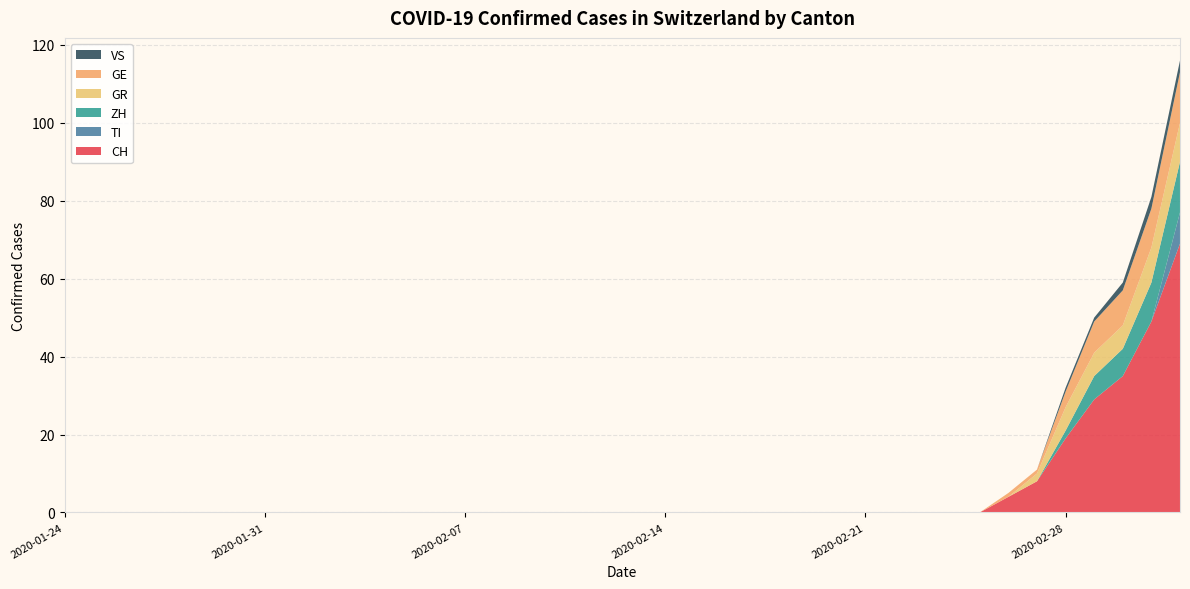

Reading right to left, transcribe all the data shown in this chart.

CH: 2020-03-03=69	2020-03-02=49	2020-03-01=35	2020-02-29=29	2020-02-28=19	2020-02-27=8	2020-02-26=4	2020-02-25=0	2020-02-24=0	2020-02-23=0	2020-02-22=0	2020-02-21=0	2020-02-20=0	2020-02-19=0	2020-02-18=0	2020-02-17=0	2020-02-16=0	2020-02-15=0	2020-02-14=0	2020-02-13=0	2020-02-12=0	2020-02-11=0	2020-02-10=0	2020-02-09=0	2020-02-08=0	2020-02-07=0	2020-02-06=0	2020-02-05=0	2020-02-04=0	2020-02-03=0	2020-02-02=0	2020-02-01=0	2020-01-31=0	2020-01-30=0	2020-01-29=0	2020-01-28=0	2020-01-27=0	2020-01-26=0	2020-01-25=0	2020-01-24=0
TI: 2020-03-03=8	2020-03-02=0	2020-03-01=0	2020-02-29=0	2020-02-28=0	2020-02-27=0	2020-02-26=0	2020-02-25=0	2020-02-24=0	2020-02-23=0	2020-02-22=0	2020-02-21=0	2020-02-20=0	2020-02-19=0	2020-02-18=0	2020-02-17=0	2020-02-16=0	2020-02-15=0	2020-02-14=0	2020-02-13=0	2020-02-12=0	2020-02-11=0	2020-02-10=0	2020-02-09=0	2020-02-08=0	2020-02-07=0	2020-02-06=0	2020-02-05=0	2020-02-04=0	2020-02-03=0	2020-02-02=0	2020-02-01=0	2020-01-31=0	2020-01-30=0	2020-01-29=0	2020-01-28=0	2020-01-27=0	2020-01-26=0	2020-01-25=0	2020-01-24=0
ZH: 2020-03-03=13	2020-03-02=10	2020-03-01=7	2020-02-29=6	2020-02-28=2	2020-02-27=0	2020-02-26=0	2020-02-25=0	2020-02-24=0	2020-02-23=0	2020-02-22=0	2020-02-21=0	2020-02-20=0	2020-02-19=0	2020-02-18=0	2020-02-17=0	2020-02-16=0	2020-02-15=0	2020-02-14=0	2020-02-13=0	2020-02-12=0	2020-02-11=0	2020-02-10=0	2020-02-09=0	2020-02-08=0	2020-02-07=0	2020-02-06=0	2020-02-05=0	2020-02-04=0	2020-02-03=0	2020-02-02=0	2020-02-01=0	2020-01-31=0	2020-01-30=0	2020-01-29=0	2020-01-28=0	2020-01-27=0	2020-01-26=0	2020-01-25=0	2020-01-24=0
GR: 2020-03-03=10	2020-03-02=9	2020-03-01=6	2020-02-29=6	2020-02-28=6	2020-02-27=2	2020-02-26=0	2020-02-25=0	2020-02-24=0	2020-02-23=0	2020-02-22=0	2020-02-21=0	2020-02-20=0	2020-02-19=0	2020-02-18=0	2020-02-17=0	2020-02-16=0	2020-02-15=0	2020-02-14=0	2020-02-13=0	2020-02-12=0	2020-02-11=0	2020-02-10=0	2020-02-09=0	2020-02-08=0	2020-02-07=0	2020-02-06=0	2020-02-05=0	2020-02-04=0	2020-02-03=0	2020-02-02=0	2020-02-01=0	2020-01-31=0	2020-01-30=0	2020-01-29=0	2020-01-28=0	2020-01-27=0	2020-01-26=0	2020-01-25=0	2020-01-24=0
GE: 2020-03-03=13	2020-03-02=10	2020-03-01=9	2020-02-29=8	2020-02-28=4	2020-02-27=1	2020-02-26=1	2020-02-25=0	2020-02-24=0	2020-02-23=0	2020-02-22=0	2020-02-21=0	2020-02-20=0	2020-02-19=0	2020-02-18=0	2020-02-17=0	2020-02-16=0	2020-02-15=0	2020-02-14=0	2020-02-13=0	2020-02-12=0	2020-02-11=0	2020-02-10=0	2020-02-09=0	2020-02-08=0	2020-02-07=0	2020-02-06=0	2020-02-05=0	2020-02-04=0	2020-02-03=0	2020-02-02=0	2020-02-01=0	2020-01-31=0	2020-01-30=0	2020-01-29=0	2020-01-28=0	2020-01-27=0	2020-01-26=0	2020-01-25=0	2020-01-24=0
VS: 2020-03-03=3	2020-03-02=3	2020-03-01=2	2020-02-29=1	2020-02-28=1	2020-02-27=0	2020-02-26=0	2020-02-25=0	2020-02-24=0	2020-02-23=0	2020-02-22=0	2020-02-21=0	2020-02-20=0	2020-02-19=0	2020-02-18=0	2020-02-17=0	2020-02-16=0	2020-02-15=0	2020-02-14=0	2020-02-13=0	2020-02-12=0	2020-02-11=0	2020-02-10=0	2020-02-09=0	2020-02-08=0	2020-02-07=0	2020-02-06=0	2020-02-05=0	2020-02-04=0	2020-02-03=0	2020-02-02=0	2020-02-01=0	2020-01-31=0	2020-01-30=0	2020-01-29=0	2020-01-28=0	2020-01-27=0	2020-01-26=0	2020-01-25=0	2020-01-24=0